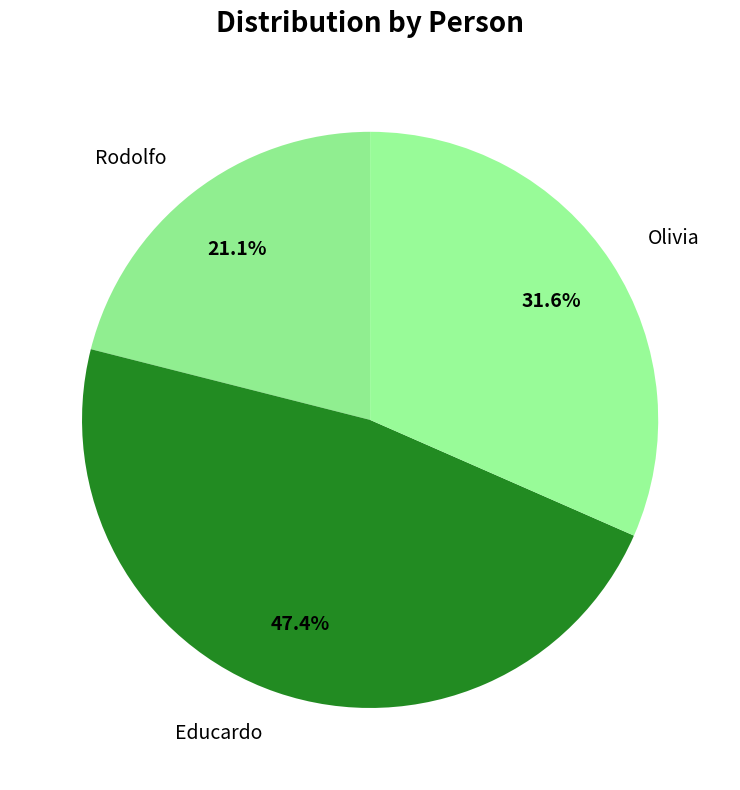

True or false: Rodolfo accounts for 21% of the total.

True